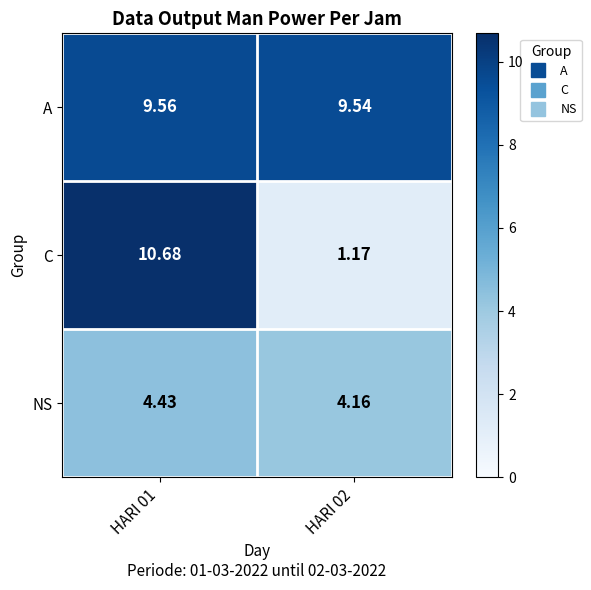

Which series has the largest total across all categories?

A